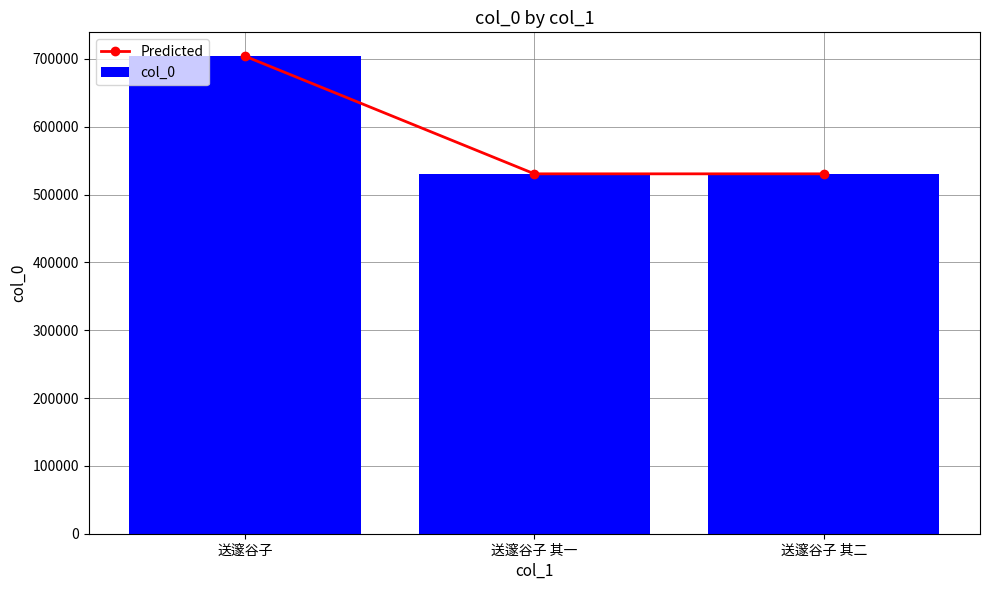

What is the difference between the maximum and second lowest values in the col_0 series?

173402